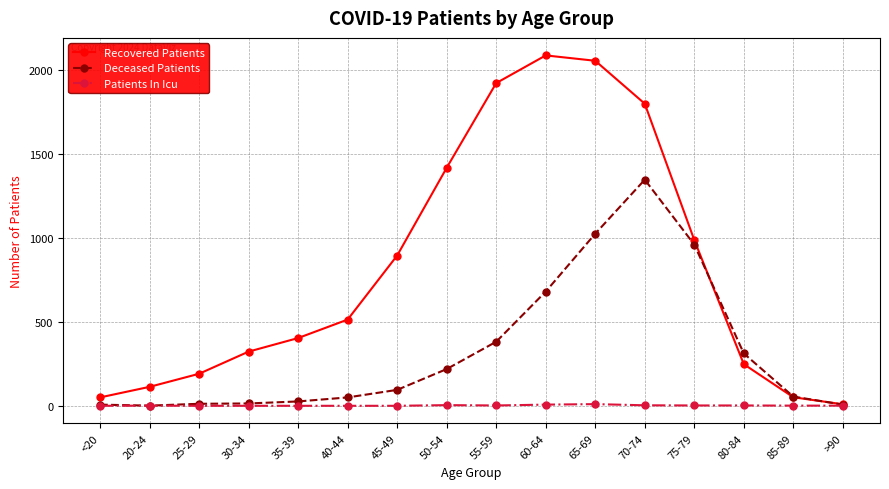

At how many categories does at least one series exceed 1671?

4